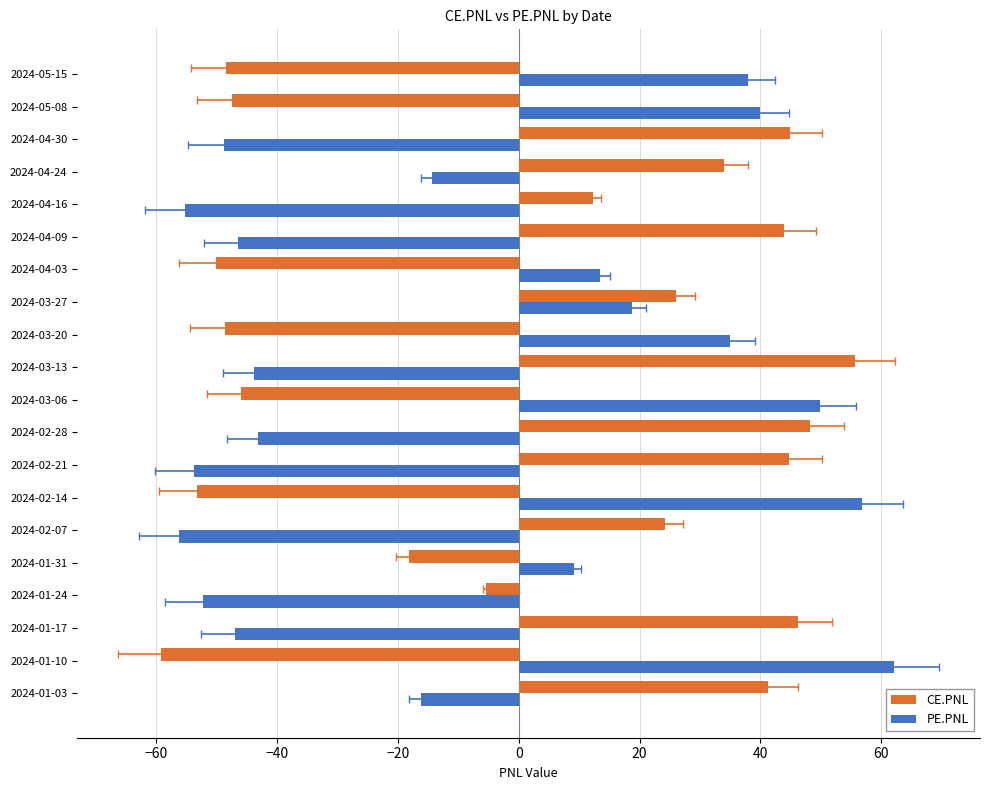

Is the value of PE.PNL at 2024-01-24 greater than the value of CE.PNL at 2024-02-21?

No